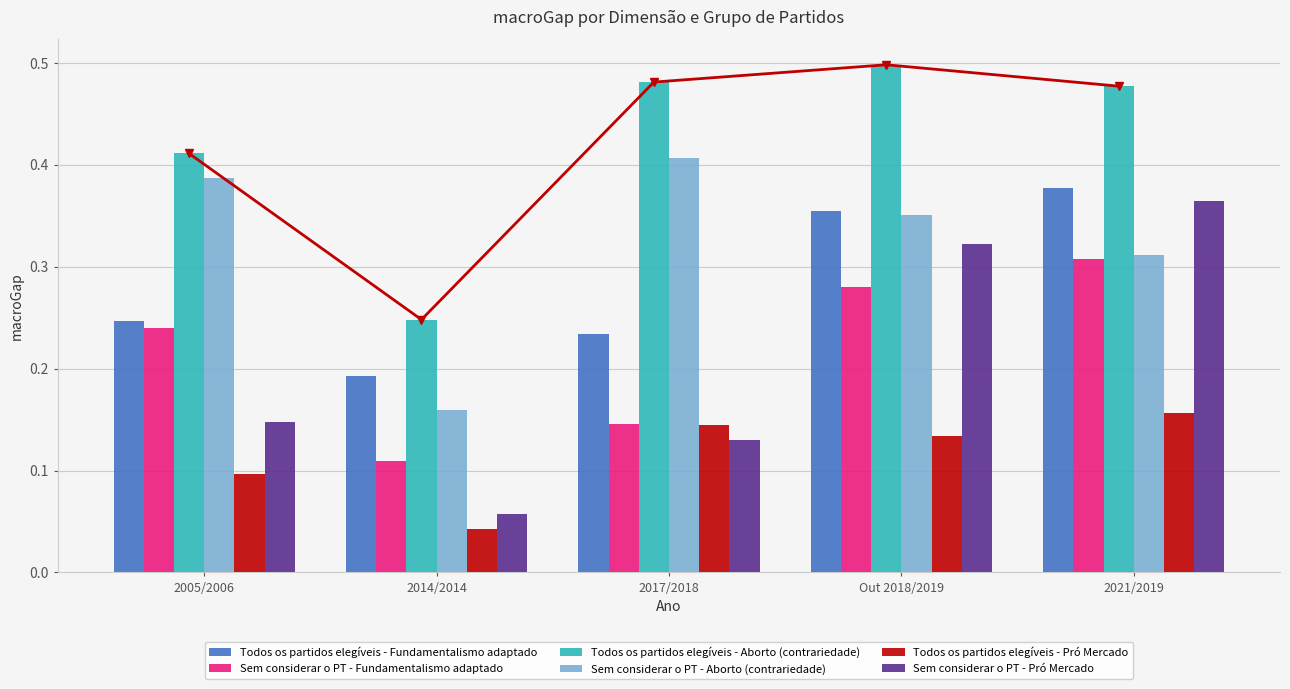

At which label is Sem considerar o PT - Pró Mercado closest to 0?

2014/2014